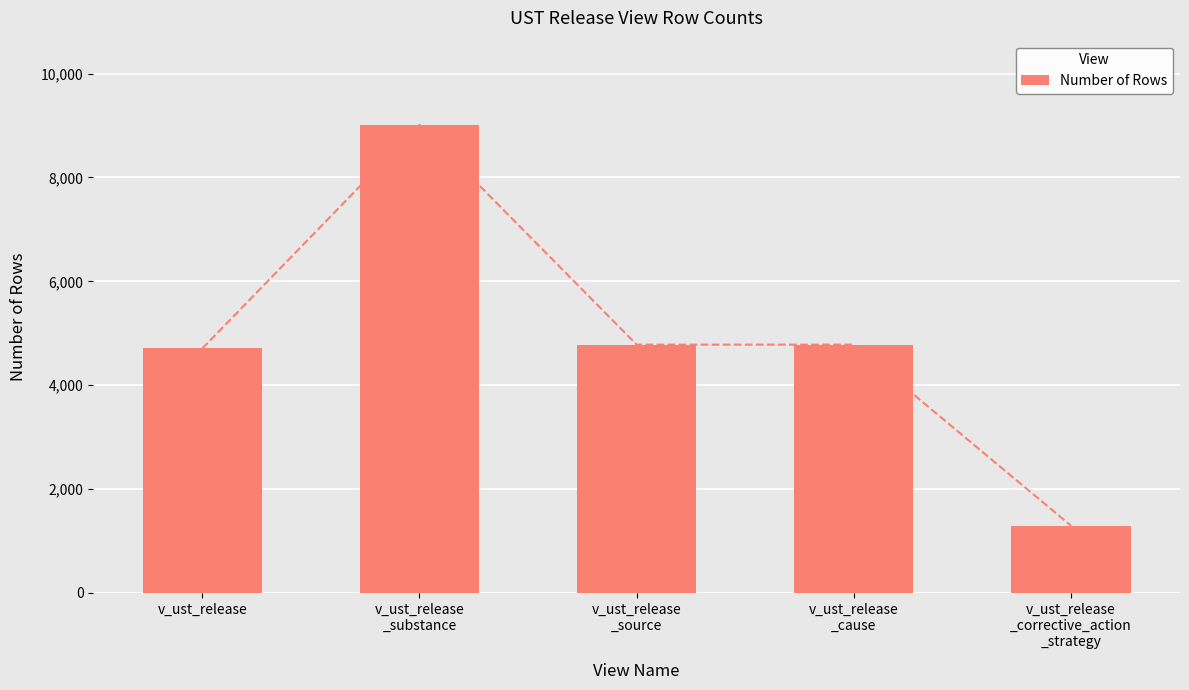

What is the label of the 1st bar from the right?

v_ust_release
_corrective_action
_strategy